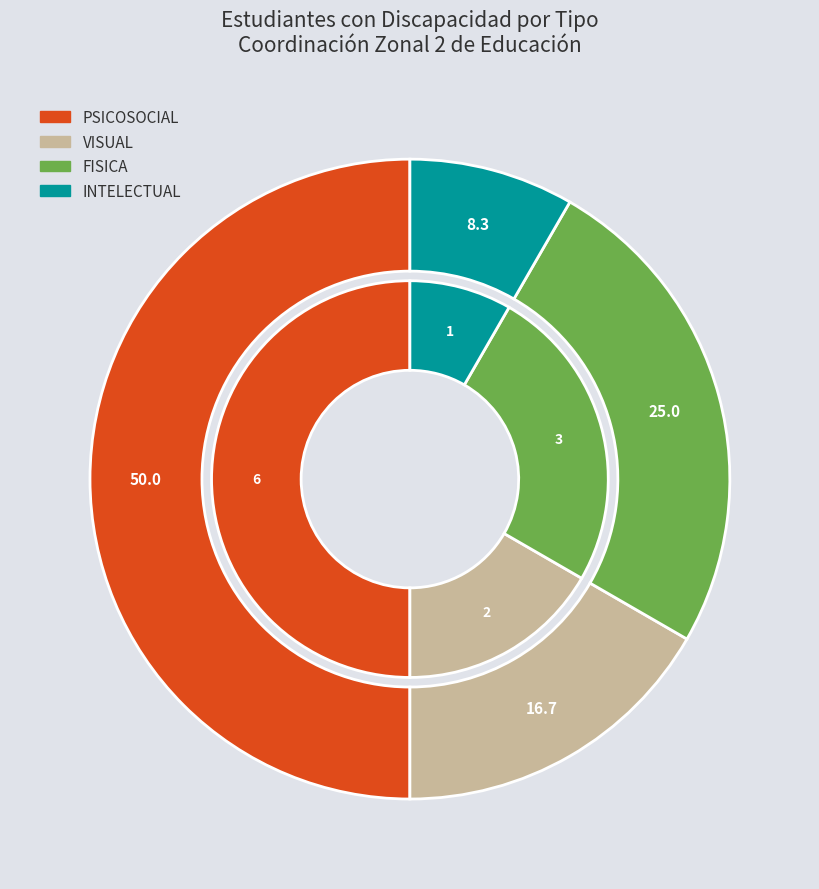

Which category has the biggest portion of the pie?

PSICOSOCIAL